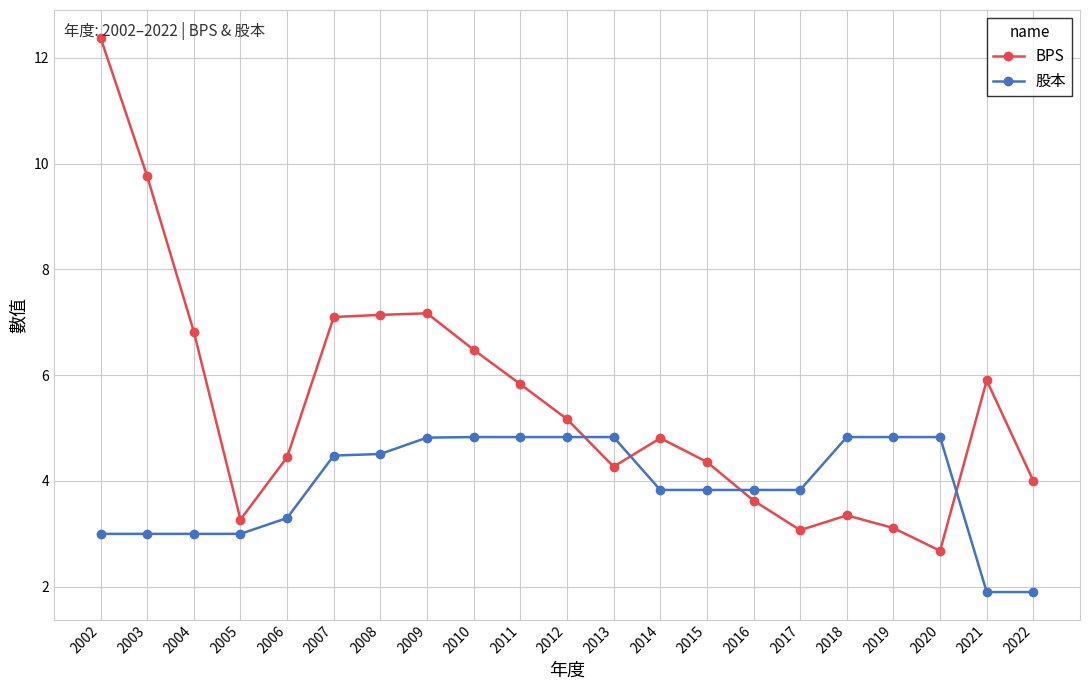

How many series are shown in this chart?

2